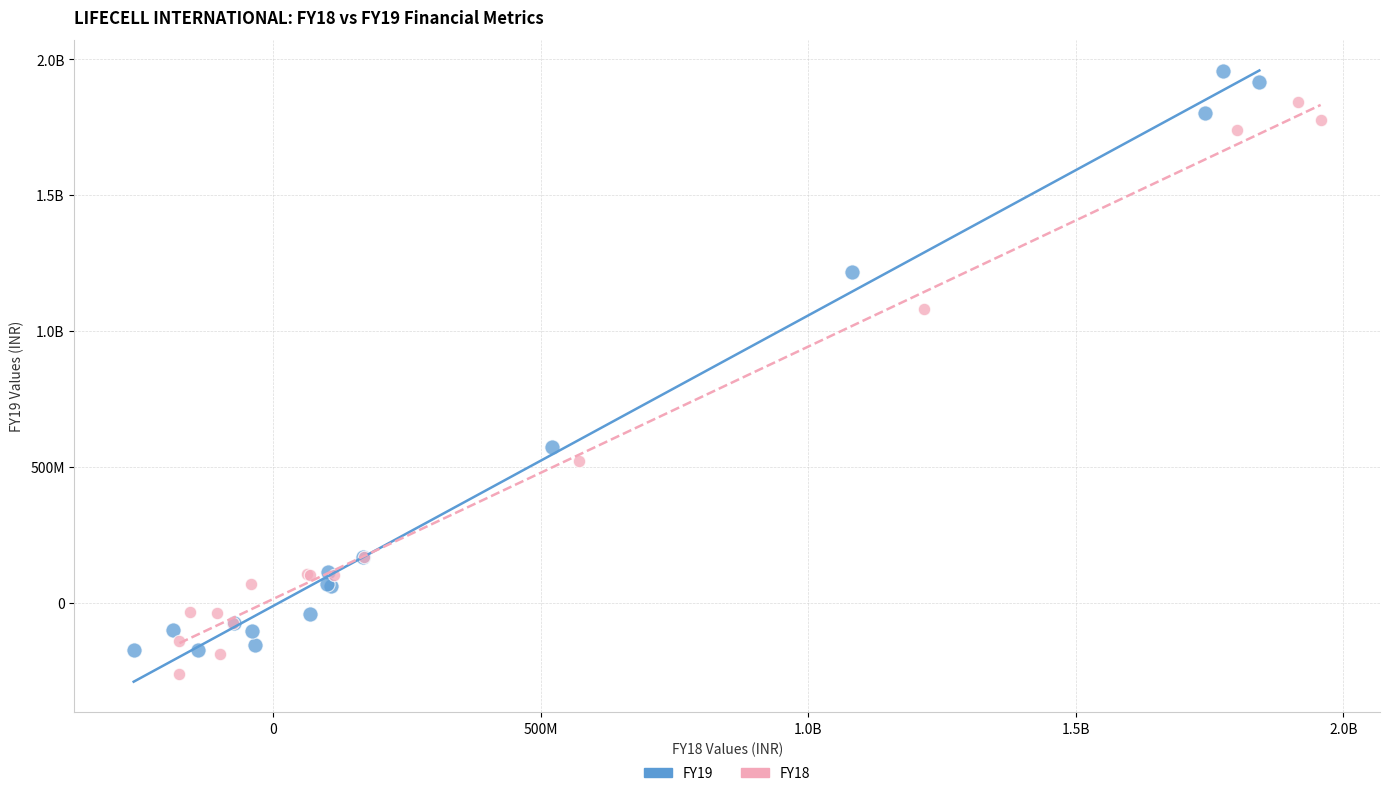

What are all the series names shown in the legend?

FY19, FY18